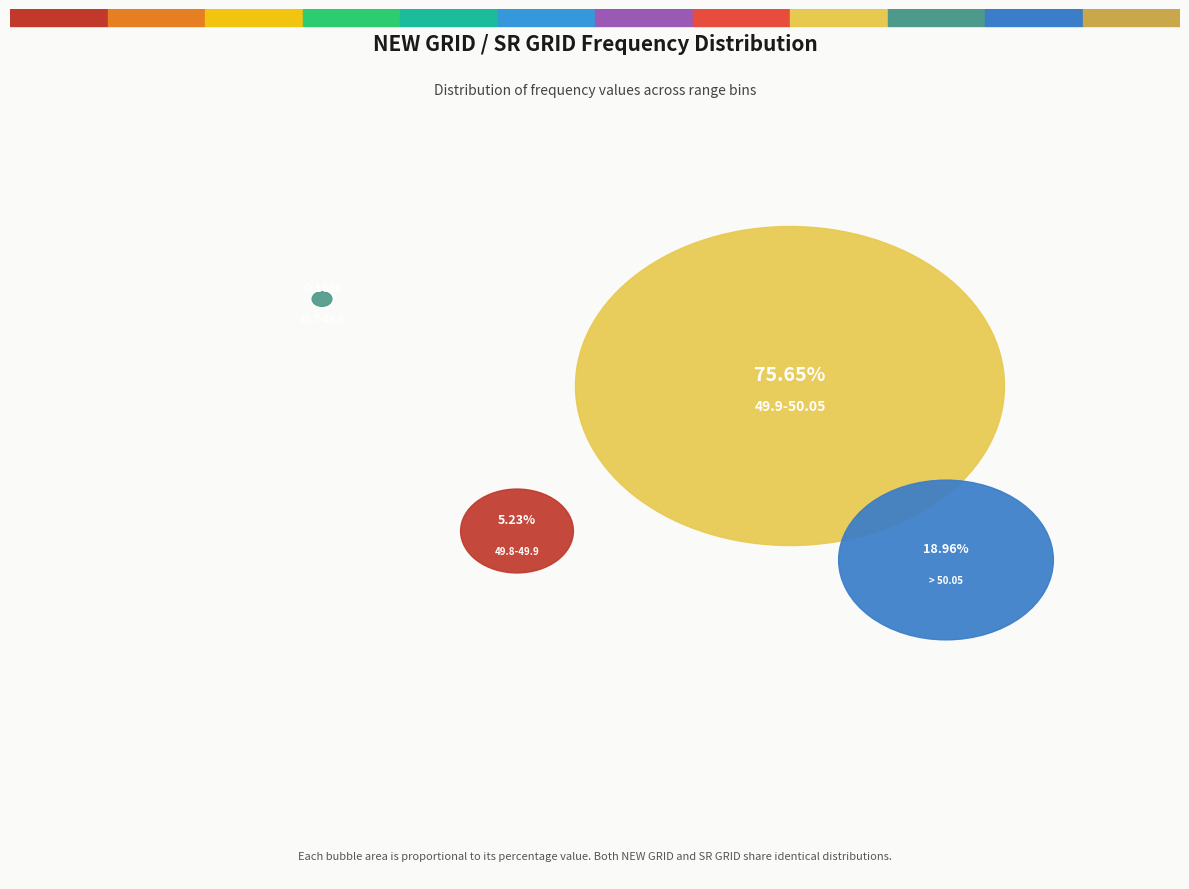

Does 49.7-49.8 represent more than half of the total?

No